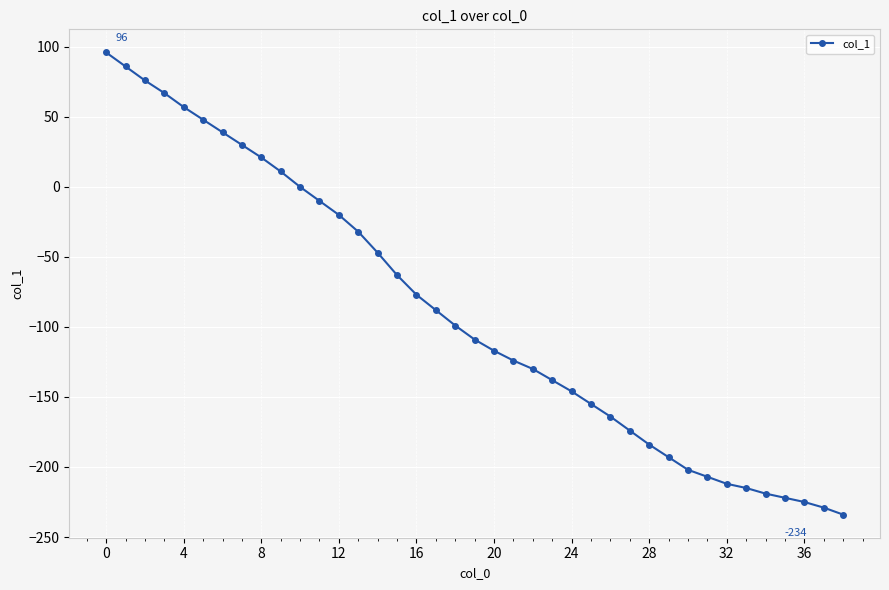

What is the value of the 26th point from the left?

-155